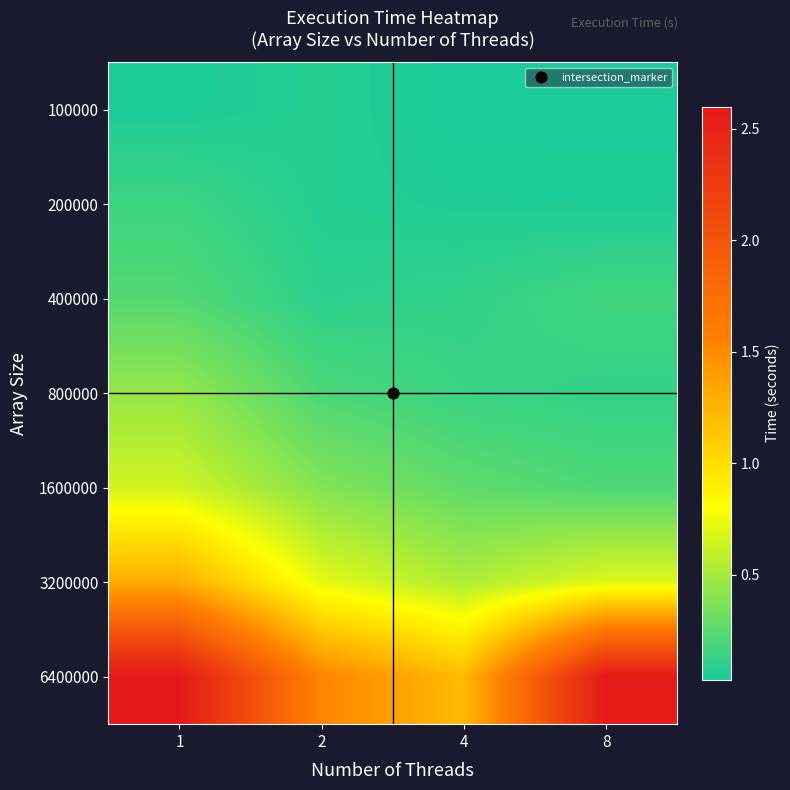

Reading left to right, what are all the values shown in this chart?

100000: 1=0.0	2=0.1	4=0.0	8=0.0
200000: 1=0.2	2=0.1	4=0.1	8=0.1
400000: 1=0.2	2=0.1	4=0.1	8=0.2
800000: 1=0.4	2=0.2	4=0.1	8=0.1
1600000: 1=0.6	2=0.4	4=0.3	8=0.2
3200000: 1=1.3	2=0.7	4=0.5	8=0.7
6400000: 1=2.6	2=1.5	4=1.2	8=2.6